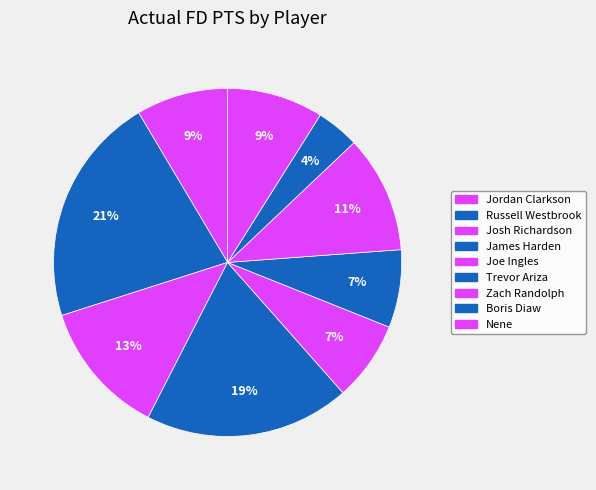

Does Trevor Ariza account for over 50% of the chart?

No